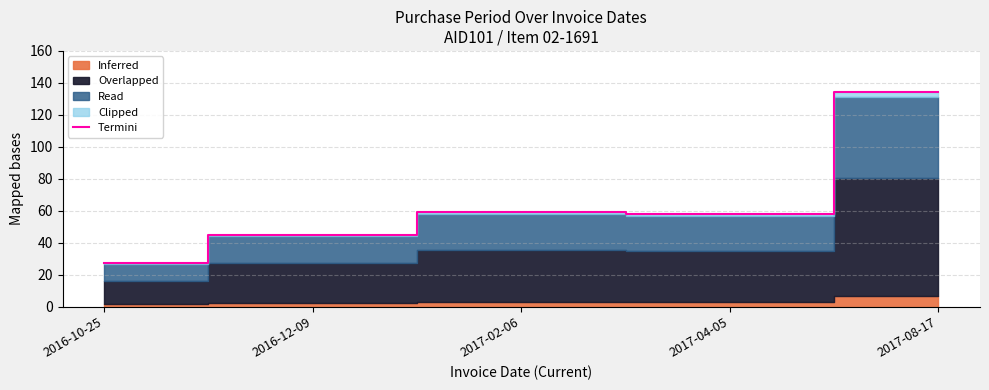

The chart shows a value of 93.4 at 2017-02-06. True or false?

False